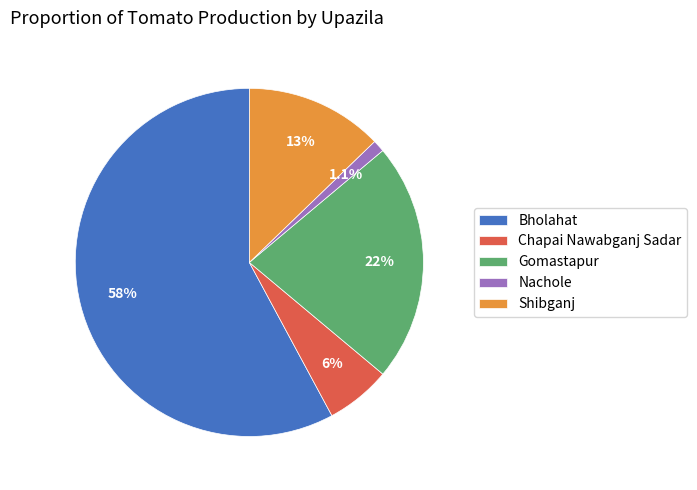

What percentage is the Shibganj slice, to the nearest percent?

13%